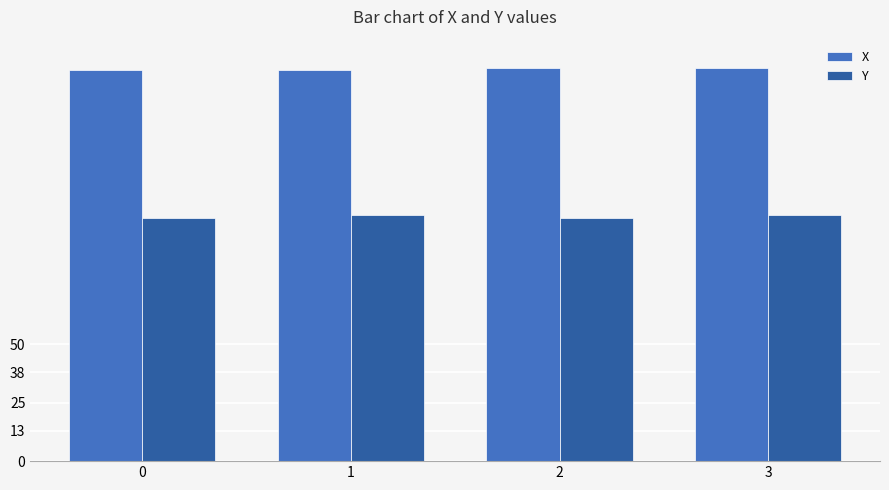

What is the sum of the Y values at 1 and 3?

210